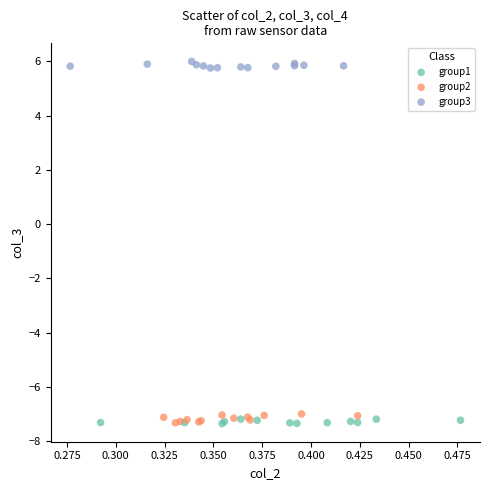

Which series contains the highest Y value?

group3